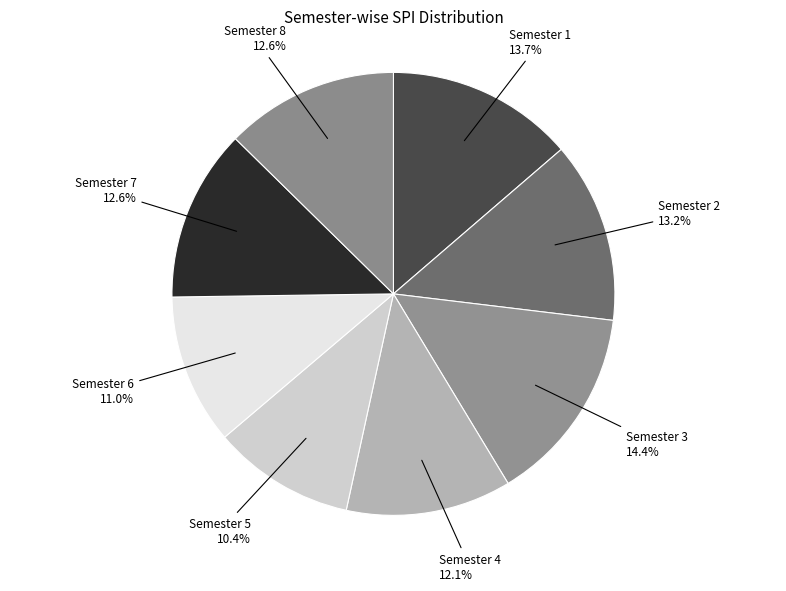

How many segments does this pie chart have?

8